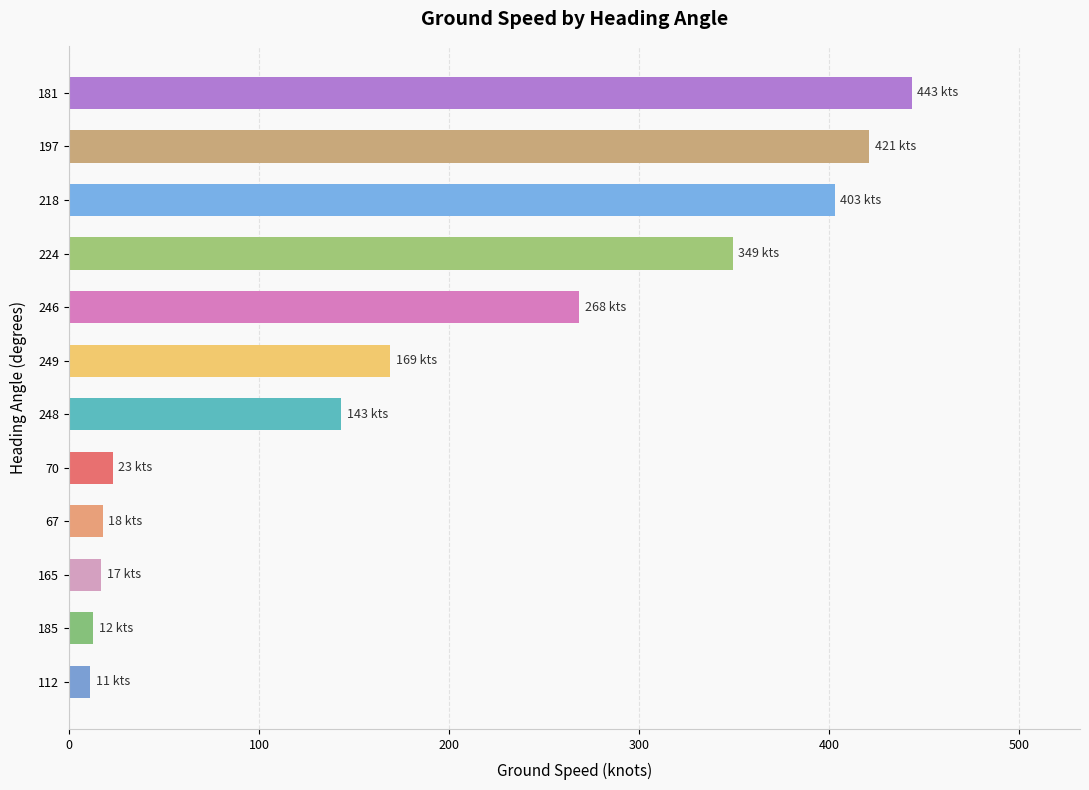

Read the value at 246.

268.5